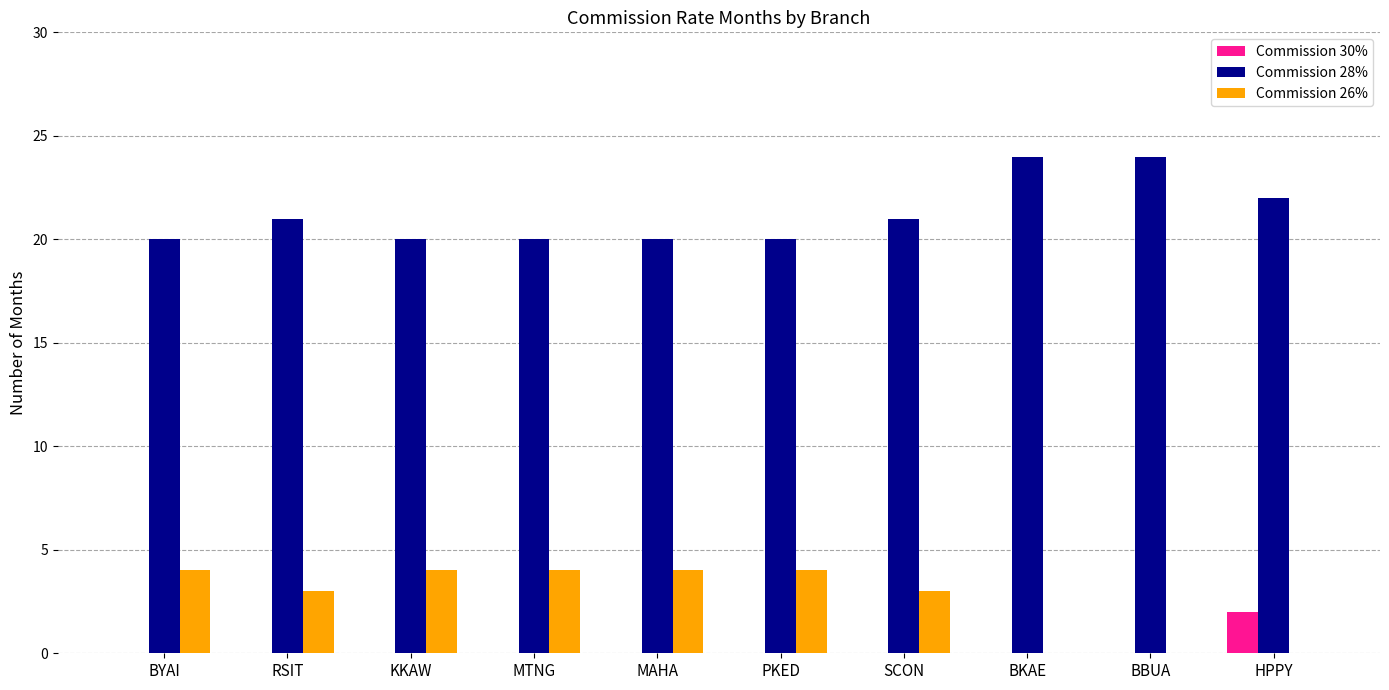

Reading left to right, extract all data points from this chart.

Commission 30%: BYAI=0	RSIT=0	KKAW=0	MTNG=0	MAHA=0	PKED=0	SCON=0	BKAE=0	BBUA=0	HPPY=2
Commission 28%: BYAI=20	RSIT=21	KKAW=20	MTNG=20	MAHA=20	PKED=20	SCON=21	BKAE=24	BBUA=24	HPPY=22
Commission 26%: BYAI=4	RSIT=3	KKAW=4	MTNG=4	MAHA=4	PKED=4	SCON=3	BKAE=0	BBUA=0	HPPY=0